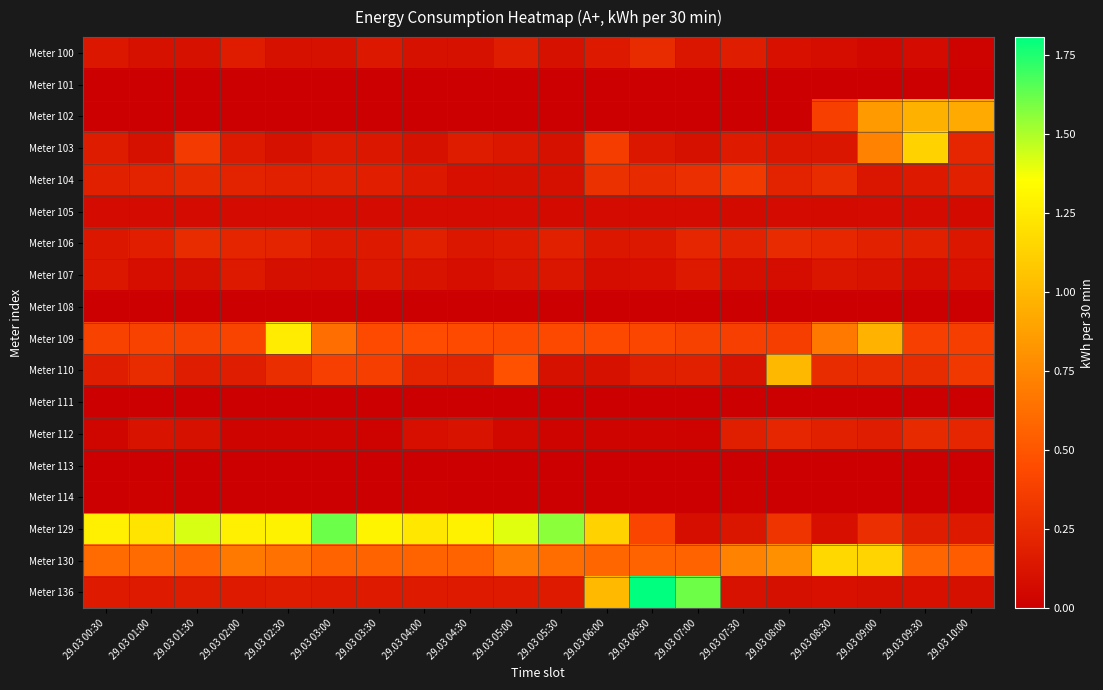

Reading right to left, list all the values displayed in this chart.

Meter 100: 29.03 10:00=0.0	29.03 09:30=0.1	29.03 09:00=0.1	29.03 08:30=0.1	29.03 08:00=0.1	29.03 07:30=0.2	29.03 07:00=0.1	29.03 06:30=0.3	29.03 06:00=0.2	29.03 05:30=0.1	29.03 05:00=0.2	29.03 04:30=0.1	29.03 04:00=0.1	29.03 03:30=0.1	29.03 03:00=0.1	29.03 02:30=0.1	29.03 02:00=0.2	29.03 01:30=0.1	29.03 01:00=0.1	29.03 00:30=0.1
Meter 101: 29.03 10:00=0.0	29.03 09:30=0.0	29.03 09:00=0.0	29.03 08:30=0.0	29.03 08:00=0.0	29.03 07:30=0.0	29.03 07:00=0.0	29.03 06:30=0.0	29.03 06:00=0.0	29.03 05:30=0.0	29.03 05:00=0.0	29.03 04:30=0.0	29.03 04:00=0.0	29.03 03:30=0.0	29.03 03:00=0.0	29.03 02:30=0.0	29.03 02:00=0.0	29.03 01:30=0.0	29.03 01:00=0.0	29.03 00:30=0.0
Meter 102: 29.03 10:00=0.9	29.03 09:30=1.0	29.03 09:00=0.8	29.03 08:30=0.4	29.03 08:00=0.0	29.03 07:30=0.0	29.03 07:00=0.0	29.03 06:30=0.0	29.03 06:00=0.0	29.03 05:30=0.0	29.03 05:00=0.0	29.03 04:30=0.0	29.03 04:00=0.0	29.03 03:30=0.0	29.03 03:00=0.0	29.03 02:30=0.0	29.03 02:00=0.0	29.03 01:30=0.0	29.03 01:00=0.0	29.03 00:30=0.0
Meter 103: 29.03 10:00=0.2	29.03 09:30=1.1	29.03 09:00=0.7	29.03 08:30=0.1	29.03 08:00=0.1	29.03 07:30=0.2	29.03 07:00=0.1	29.03 06:30=0.1	29.03 06:00=0.4	29.03 05:30=0.1	29.03 05:00=0.1	29.03 04:30=0.2	29.03 04:00=0.1	29.03 03:30=0.1	29.03 03:00=0.2	29.03 02:30=0.1	29.03 02:00=0.2	29.03 01:30=0.3	29.03 01:00=0.1	29.03 00:30=0.2
Meter 104: 29.03 10:00=0.2	29.03 09:30=0.2	29.03 09:00=0.1	29.03 08:30=0.3	29.03 08:00=0.2	29.03 07:30=0.3	29.03 07:00=0.3	29.03 06:30=0.3	29.03 06:00=0.3	29.03 05:30=0.1	29.03 05:00=0.1	29.03 04:30=0.1	29.03 04:00=0.1	29.03 03:30=0.2	29.03 03:00=0.2	29.03 02:30=0.2	29.03 02:00=0.2	29.03 01:30=0.2	29.03 01:00=0.2	29.03 00:30=0.2
Meter 105: 29.03 10:00=0.1	29.03 09:30=0.1	29.03 09:00=0.1	29.03 08:30=0.1	29.03 08:00=0.1	29.03 07:30=0.1	29.03 07:00=0.1	29.03 06:30=0.1	29.03 06:00=0.1	29.03 05:30=0.1	29.03 05:00=0.1	29.03 04:30=0.1	29.03 04:00=0.1	29.03 03:30=0.1	29.03 03:00=0.1	29.03 02:30=0.1	29.03 02:00=0.1	29.03 01:30=0.1	29.03 01:00=0.1	29.03 00:30=0.1
Meter 106: 29.03 10:00=0.1	29.03 09:30=0.2	29.03 09:00=0.2	29.03 08:30=0.2	29.03 08:00=0.3	29.03 07:30=0.2	29.03 07:00=0.2	29.03 06:30=0.1	29.03 06:00=0.1	29.03 05:30=0.2	29.03 05:00=0.2	29.03 04:30=0.1	29.03 04:00=0.2	29.03 03:30=0.2	29.03 03:00=0.2	29.03 02:30=0.2	29.03 02:00=0.2	29.03 01:30=0.3	29.03 01:00=0.2	29.03 00:30=0.1
Meter 107: 29.03 10:00=0.1	29.03 09:30=0.1	29.03 09:00=0.1	29.03 08:30=0.1	29.03 08:00=0.1	29.03 07:30=0.1	29.03 07:00=0.2	29.03 06:30=0.1	29.03 06:00=0.1	29.03 05:30=0.1	29.03 05:00=0.1	29.03 04:30=0.1	29.03 04:00=0.1	29.03 03:30=0.1	29.03 03:00=0.1	29.03 02:30=0.1	29.03 02:00=0.2	29.03 01:30=0.1	29.03 01:00=0.1	29.03 00:30=0.1
Meter 108: 29.03 10:00=0.0	29.03 09:30=0.0	29.03 09:00=0.0	29.03 08:30=0.0	29.03 08:00=0.0	29.03 07:30=0.0	29.03 07:00=0.0	29.03 06:30=0.0	29.03 06:00=0.0	29.03 05:30=0.0	29.03 05:00=0.0	29.03 04:30=0.0	29.03 04:00=0.0	29.03 03:30=0.0	29.03 03:00=0.0	29.03 02:30=0.0	29.03 02:00=0.0	29.03 01:30=0.0	29.03 01:00=0.0	29.03 00:30=0.0
Meter 109: 29.03 10:00=0.4	29.03 09:30=0.4	29.03 09:00=1.0	29.03 08:30=0.7	29.03 08:00=0.4	29.03 07:30=0.4	29.03 07:00=0.4	29.03 06:30=0.4	29.03 06:00=0.4	29.03 05:30=0.4	29.03 05:00=0.4	29.03 04:30=0.4	29.03 04:00=0.5	29.03 03:30=0.4	29.03 03:00=0.6	29.03 02:30=1.3	29.03 02:00=0.4	29.03 01:30=0.4	29.03 01:00=0.4	29.03 00:30=0.4
Meter 110: 29.03 10:00=0.3	29.03 09:30=0.3	29.03 09:00=0.3	29.03 08:30=0.3	29.03 08:00=1.0	29.03 07:30=0.1	29.03 07:00=0.2	29.03 06:30=0.2	29.03 06:00=0.1	29.03 05:30=0.1	29.03 05:00=0.5	29.03 04:30=0.2	29.03 04:00=0.2	29.03 03:30=0.4	29.03 03:00=0.4	29.03 02:30=0.3	29.03 02:00=0.2	29.03 01:30=0.2	29.03 01:00=0.3	29.03 00:30=0.2
Meter 111: 29.03 10:00=0.0	29.03 09:30=0.0	29.03 09:00=0.0	29.03 08:30=0.0	29.03 08:00=0.0	29.03 07:30=0.0	29.03 07:00=0.0	29.03 06:30=0.0	29.03 06:00=0.0	29.03 05:30=0.0	29.03 05:00=0.0	29.03 04:30=0.0	29.03 04:00=0.0	29.03 03:30=0.0	29.03 03:00=0.0	29.03 02:30=0.0	29.03 02:00=0.0	29.03 01:30=0.0	29.03 01:00=0.0	29.03 00:30=0.0
Meter 112: 29.03 10:00=0.2	29.03 09:30=0.3	29.03 09:00=0.2	29.03 08:30=0.2	29.03 08:00=0.2	29.03 07:30=0.2	29.03 07:00=0.0	29.03 06:30=0.0	29.03 06:00=0.0	29.03 05:30=0.0	29.03 05:00=0.1	29.03 04:30=0.1	29.03 04:00=0.1	29.03 03:30=0.0	29.03 03:00=0.0	29.03 02:30=0.0	29.03 02:00=0.0	29.03 01:30=0.1	29.03 01:00=0.1	29.03 00:30=0.0
Meter 113: 29.03 10:00=0.0	29.03 09:30=0.0	29.03 09:00=0.0	29.03 08:30=0.0	29.03 08:00=0.0	29.03 07:30=0.0	29.03 07:00=0.0	29.03 06:30=0.0	29.03 06:00=0.0	29.03 05:30=0.0	29.03 05:00=0.0	29.03 04:30=0.0	29.03 04:00=0.0	29.03 03:30=0.0	29.03 03:00=0.0	29.03 02:30=0.0	29.03 02:00=0.0	29.03 01:30=0.0	29.03 01:00=0.0	29.03 00:30=0.0
Meter 114: 29.03 10:00=0.0	29.03 09:30=0.0	29.03 09:00=0.0	29.03 08:30=0.0	29.03 08:00=0.0	29.03 07:30=0.0	29.03 07:00=0.0	29.03 06:30=0.0	29.03 06:00=0.0	29.03 05:30=0.0	29.03 05:00=0.0	29.03 04:30=0.0	29.03 04:00=0.0	29.03 03:30=0.0	29.03 03:00=0.0	29.03 02:30=0.0	29.03 02:00=0.0	29.03 01:30=0.0	29.03 01:00=0.0	29.03 00:30=0.0
Meter 129: 29.03 10:00=0.2	29.03 09:30=0.2	29.03 09:00=0.3	29.03 08:30=0.1	29.03 08:00=0.3	29.03 07:30=0.1	29.03 07:00=0.1	29.03 06:30=0.4	29.03 06:00=1.1	29.03 05:30=1.6	29.03 05:00=1.4	29.03 04:30=1.3	29.03 04:00=1.2	29.03 03:30=1.3	29.03 03:00=1.6	29.03 02:30=1.3	29.03 02:00=1.3	29.03 01:30=1.4	29.03 01:00=1.2	29.03 00:30=1.3
Meter 130: 29.03 10:00=0.5	29.03 09:30=0.6	29.03 09:00=1.1	29.03 08:30=1.2	29.03 08:00=0.8	29.03 07:30=0.7	29.03 07:00=0.6	29.03 06:30=0.6	29.03 06:00=0.6	29.03 05:30=0.6	29.03 05:00=0.7	29.03 04:30=0.6	29.03 04:00=0.6	29.03 03:30=0.6	29.03 03:00=0.6	29.03 02:30=0.6	29.03 02:00=0.7	29.03 01:30=0.6	29.03 01:00=0.6	29.03 00:30=0.6
Meter 136: 29.03 10:00=0.1	29.03 09:30=0.1	29.03 09:00=0.1	29.03 08:30=0.1	29.03 08:00=0.1	29.03 07:30=0.1	29.03 07:00=1.6	29.03 06:30=1.8	29.03 06:00=1.0	29.03 05:30=0.2	29.03 05:00=0.2	29.03 04:30=0.2	29.03 04:00=0.2	29.03 03:30=0.2	29.03 03:00=0.2	29.03 02:30=0.2	29.03 02:00=0.2	29.03 01:30=0.2	29.03 01:00=0.2	29.03 00:30=0.2